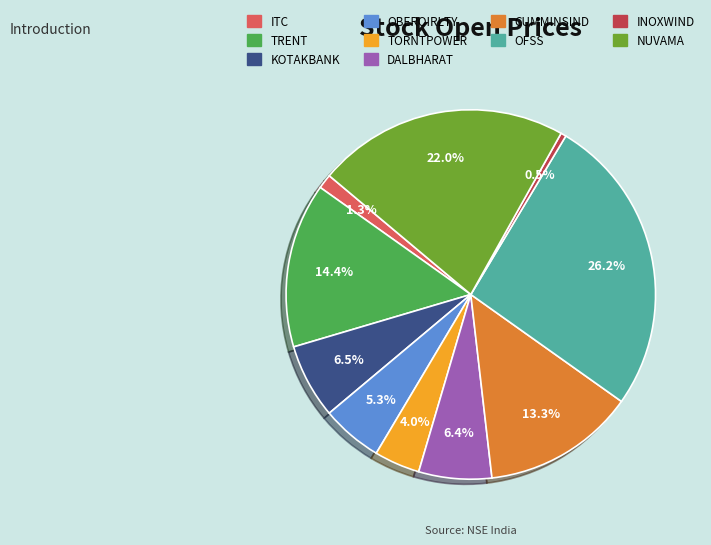

Is it true that CUMMINSIND is 24% of the pie?

False